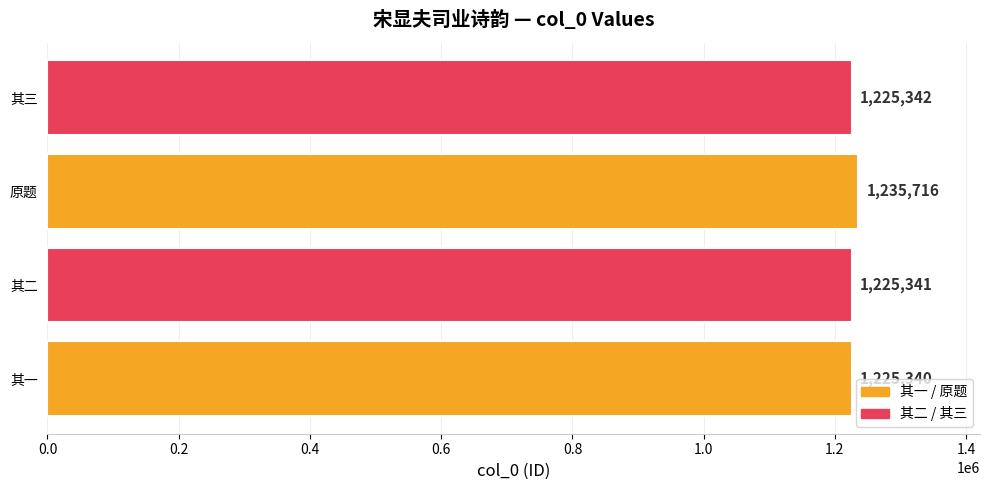

What is the difference between the second highest and minimum values?

2